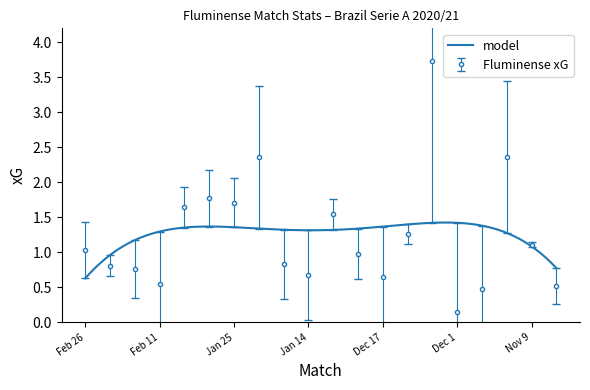

How many lines are shown in the chart?

1